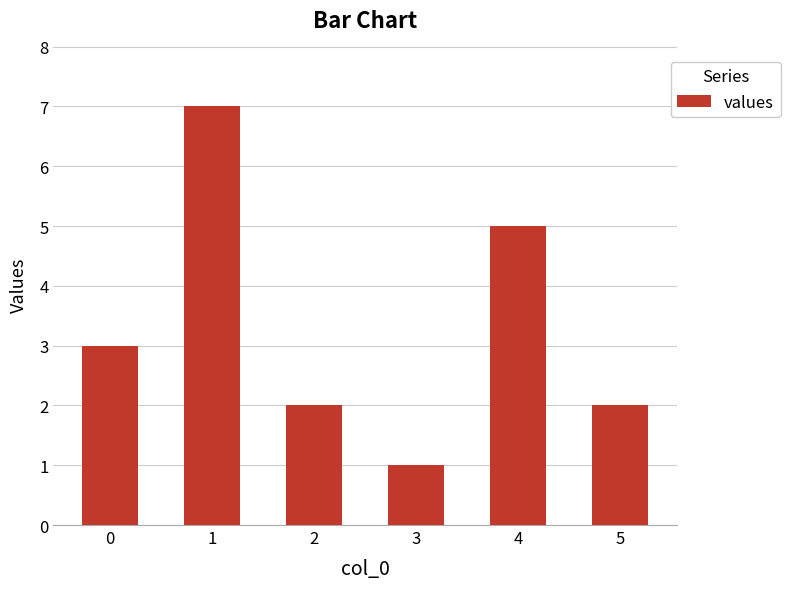

What is the difference between the values at 1 and 3?

6